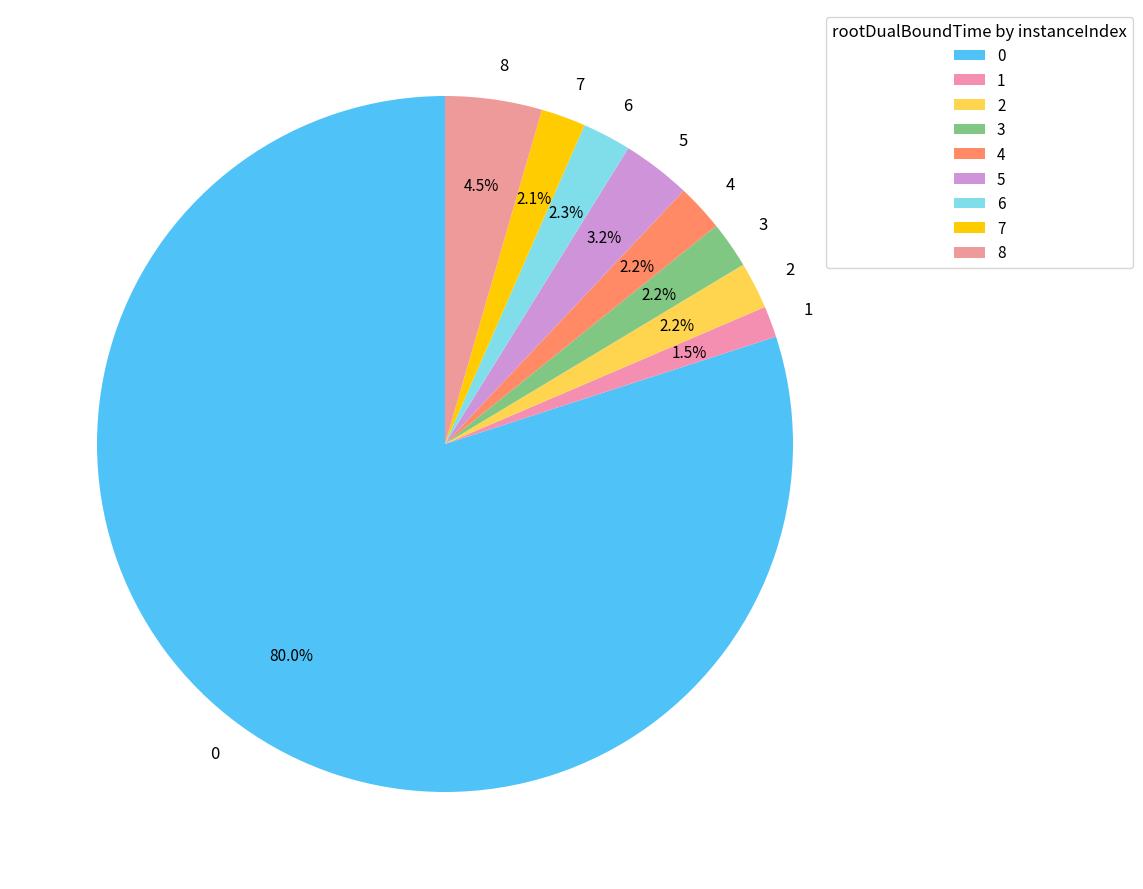

What percentage is NOT represented by 3?

97.8%